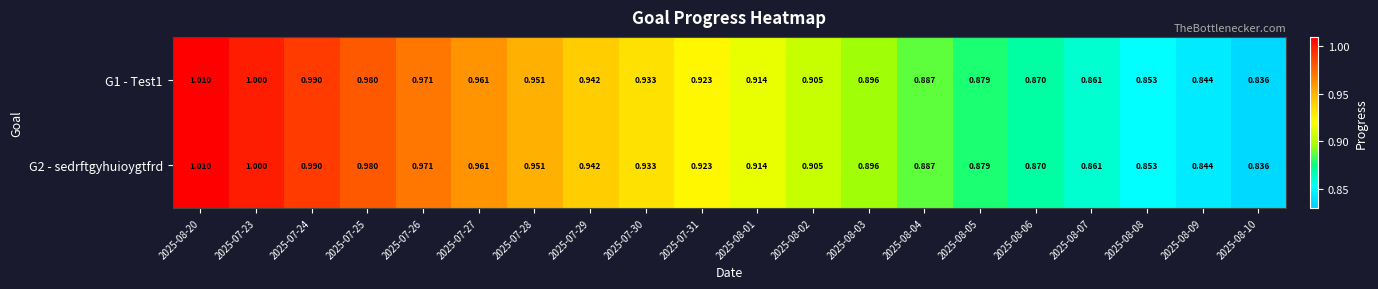

How many series are shown in this chart?

2